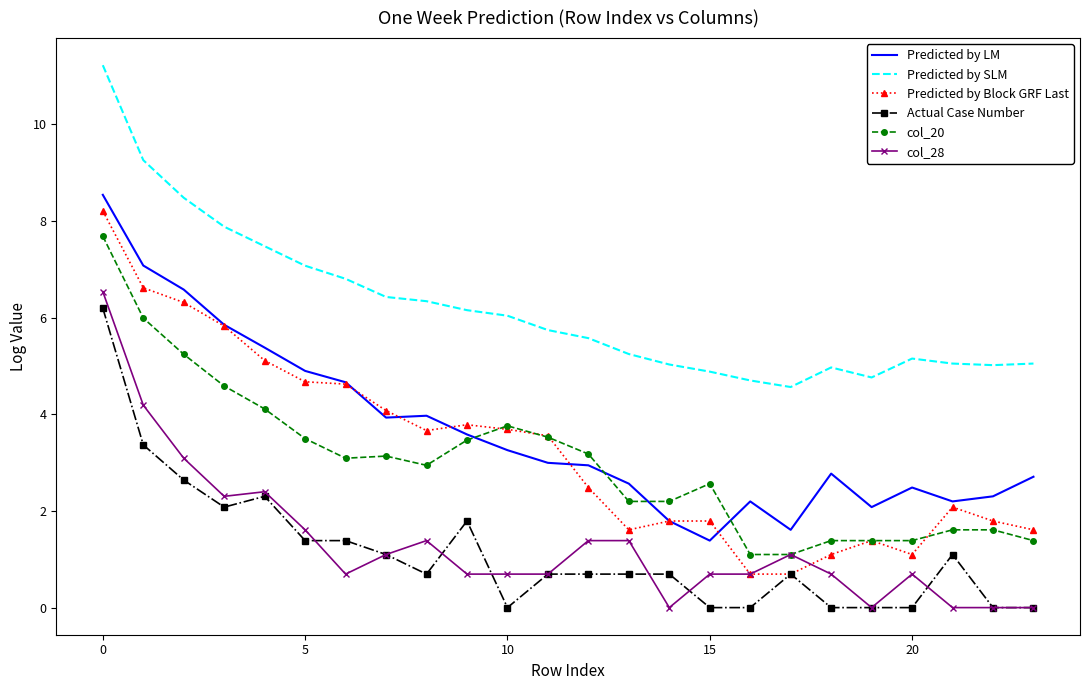

How many categories are shown in the chart?

24